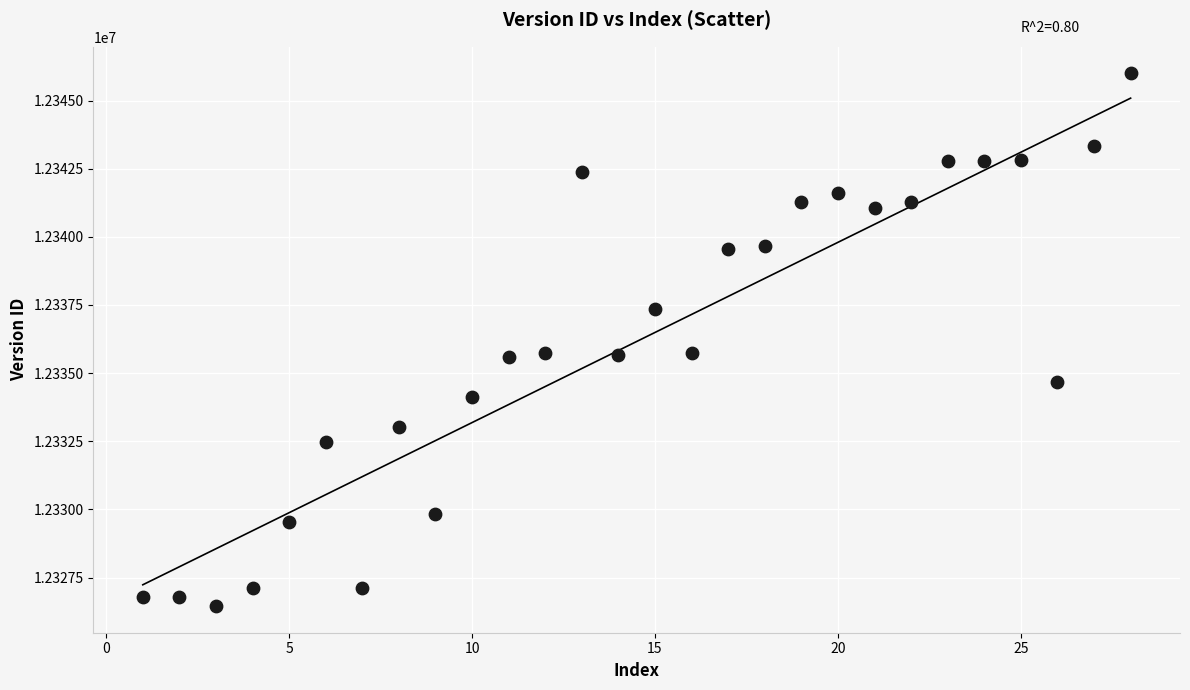

What is the range of Y values (max minus min)?

19547